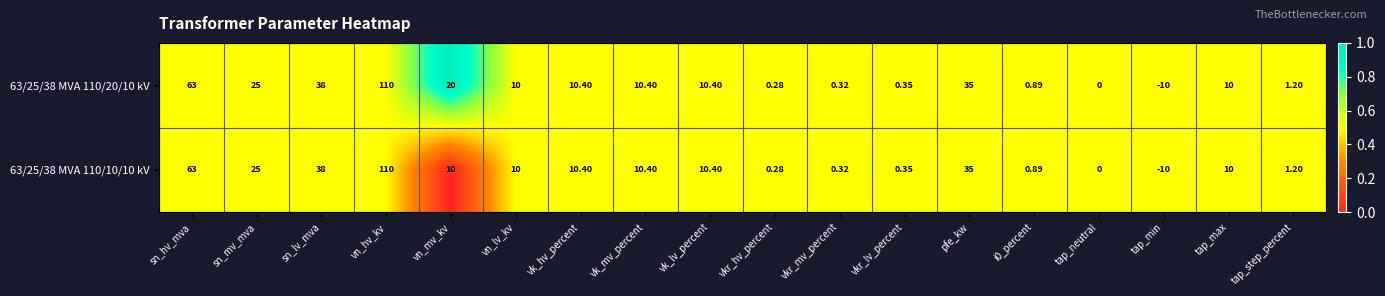

At which category does the chart reach its peak across all series?

vn_hv_kv